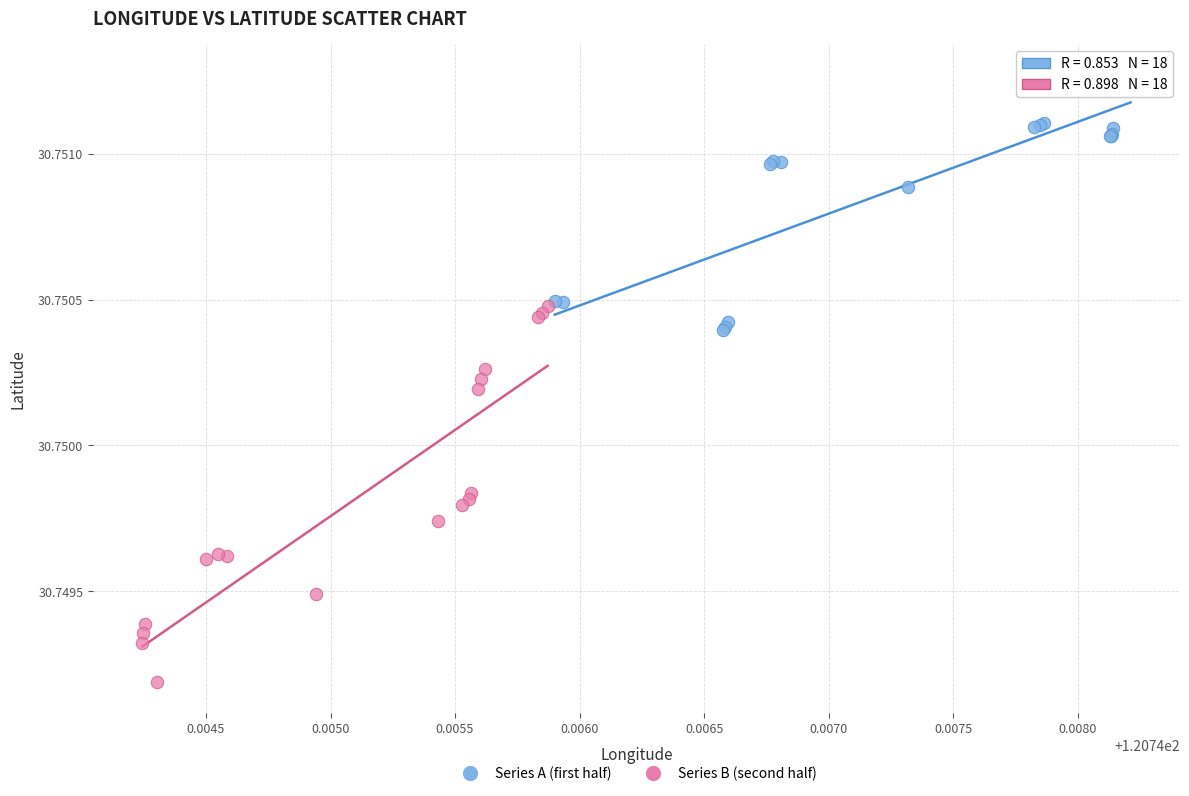

What are all the series names shown in the legend?

Series A (first half), Series B (second half)